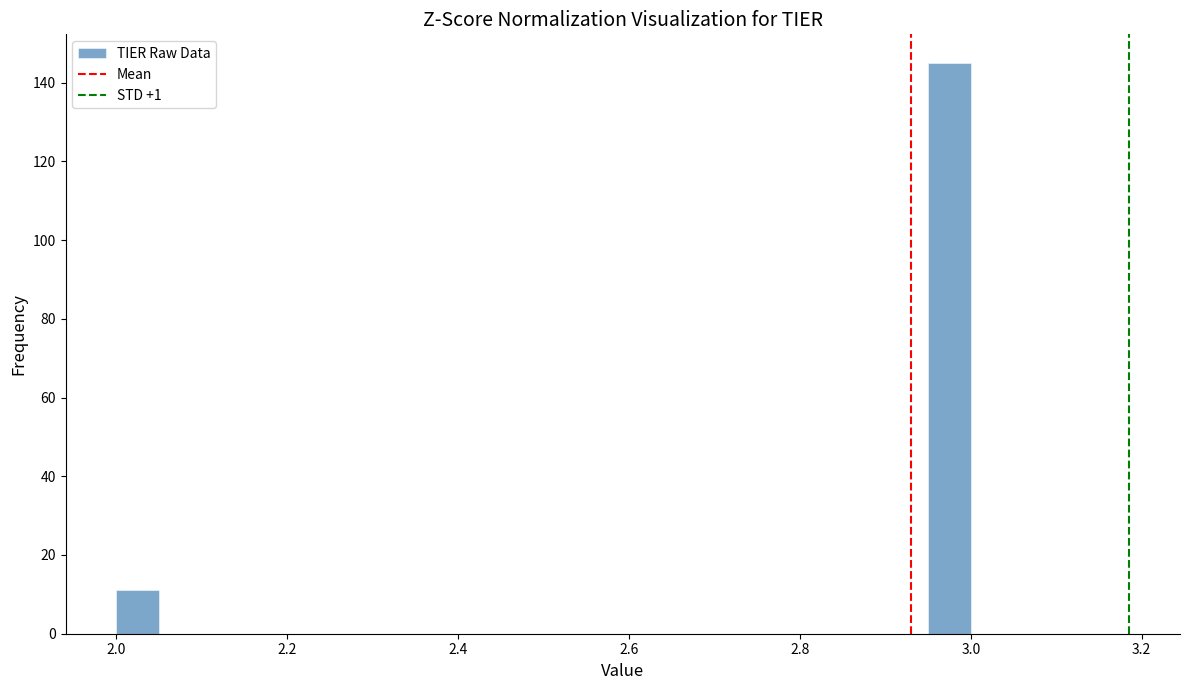

Around what value on the x-axis is the tallest bar? Give the approximate position of its centre, as read against the axis.

2.98